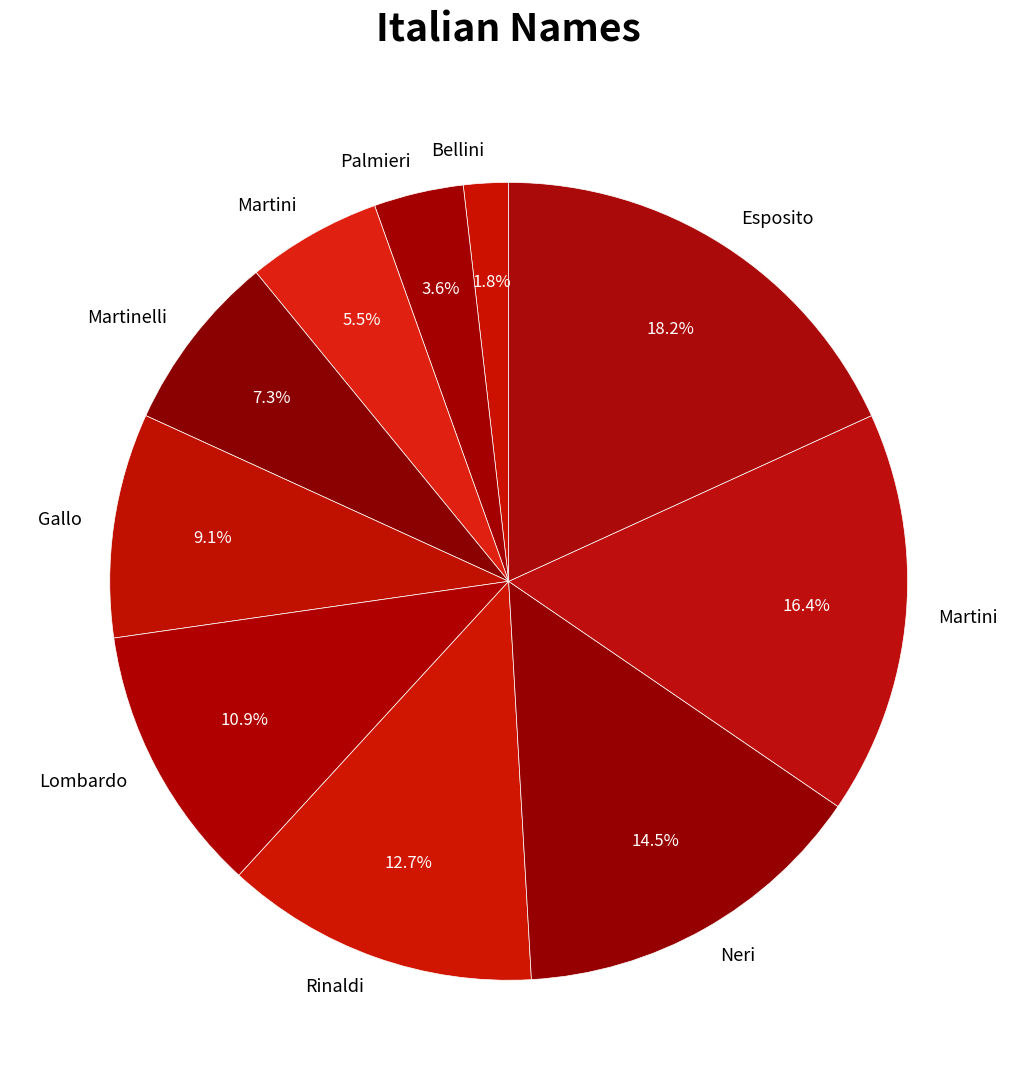

Count the number of slices in the pie.

10